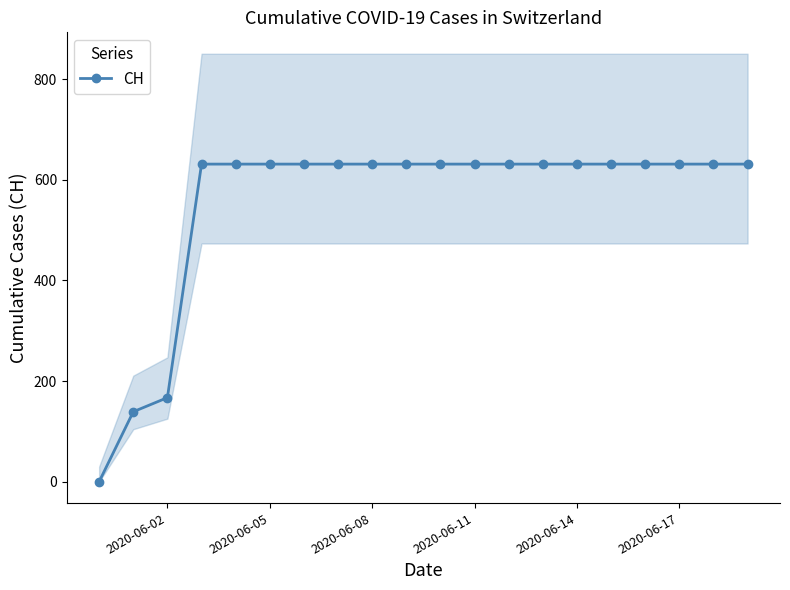

Reading right to left, what are all the values shown in this chart?

631	631	631	631	631	631	631	631	631	631	631	631	631	631	631	631	631	167	139	0